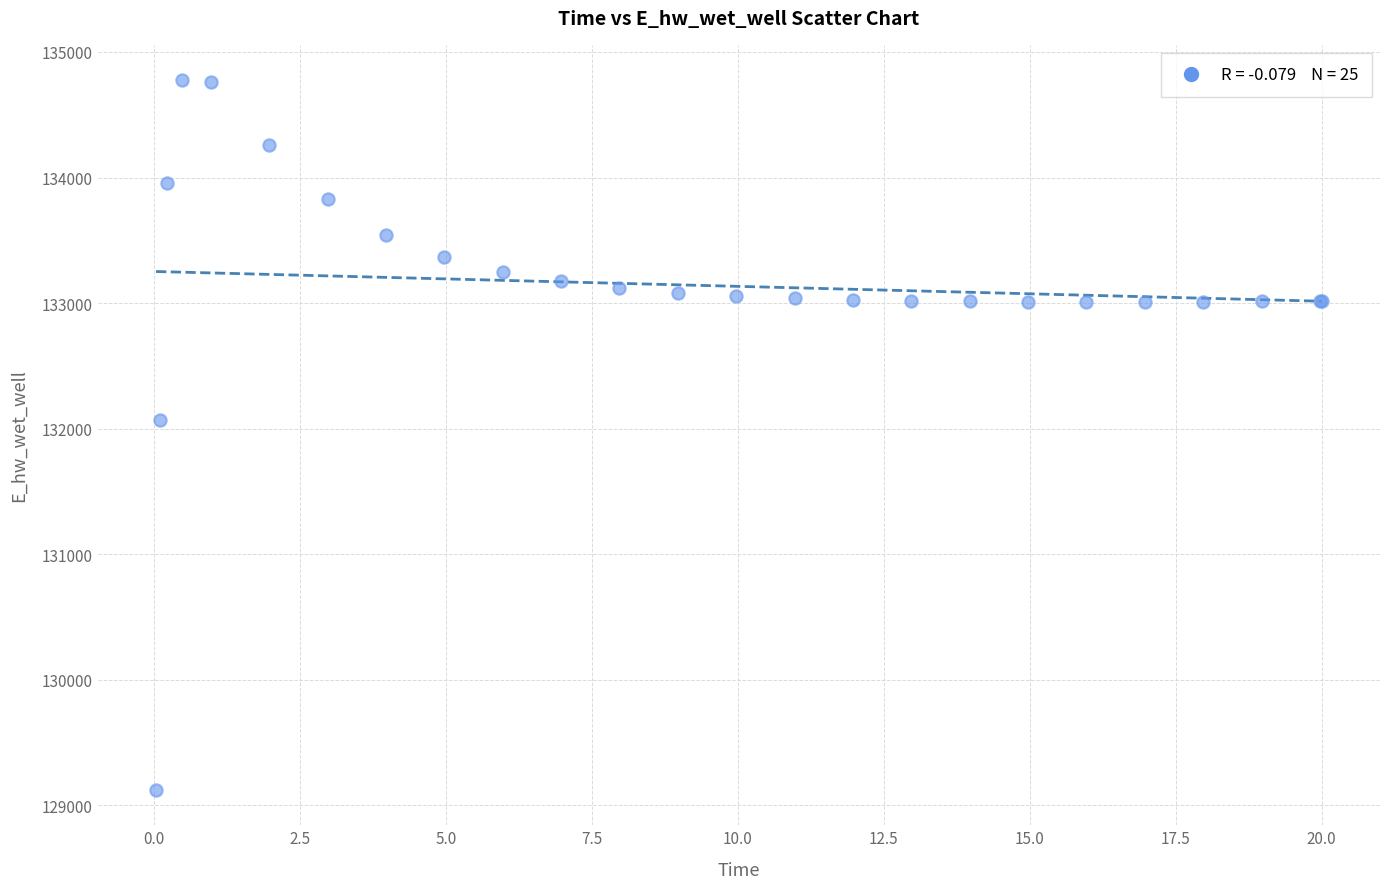

What Y value in the scatter plot is closest to 131949?

132072.3